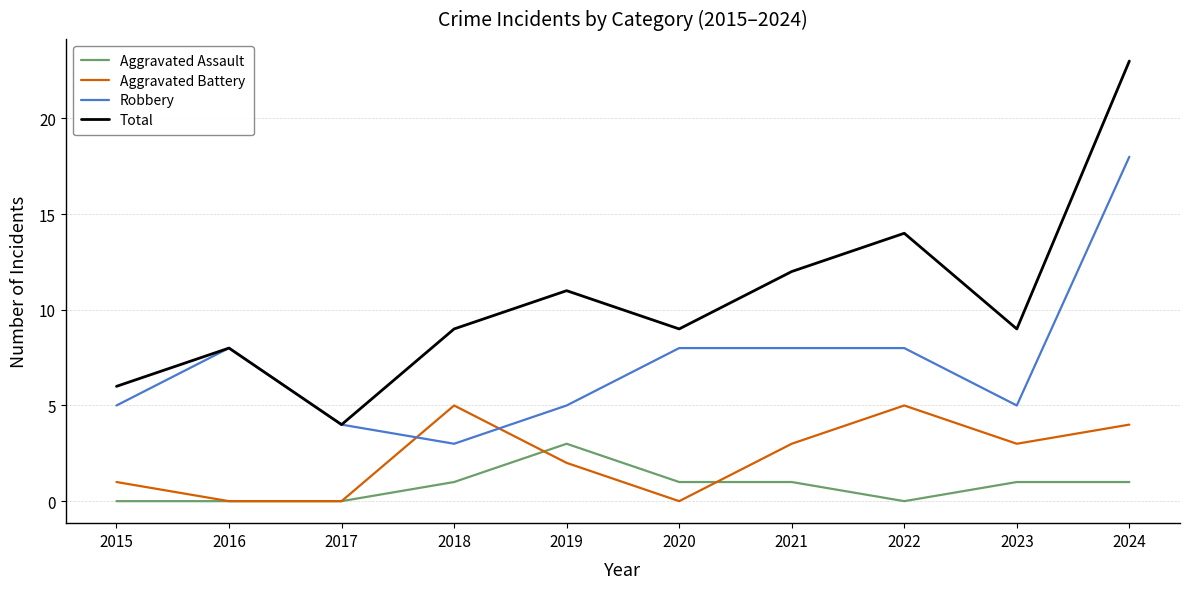

True or false: Robbery and Aggravated Assault intersect in this chart.

False